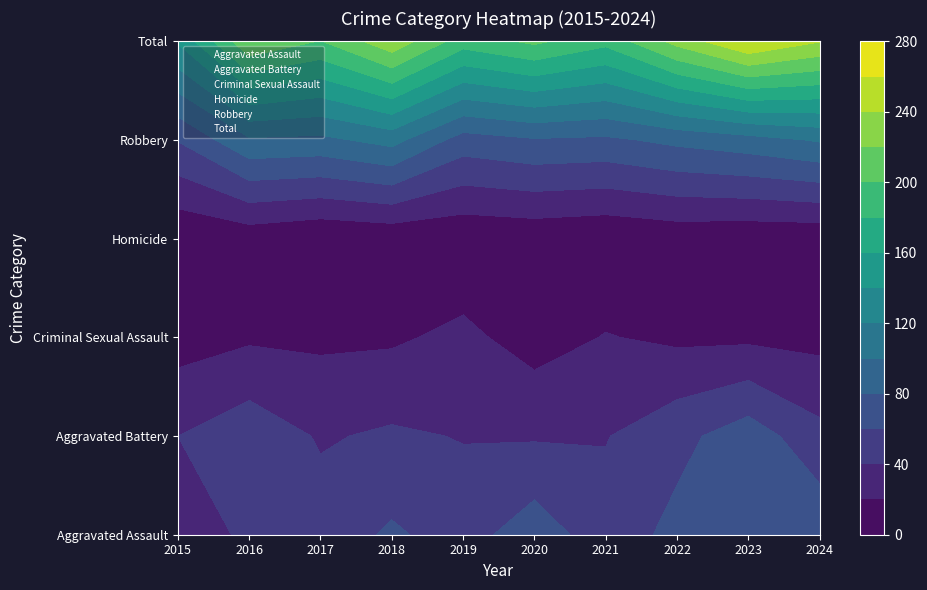

What value does the Homicide series have at 2022?

6